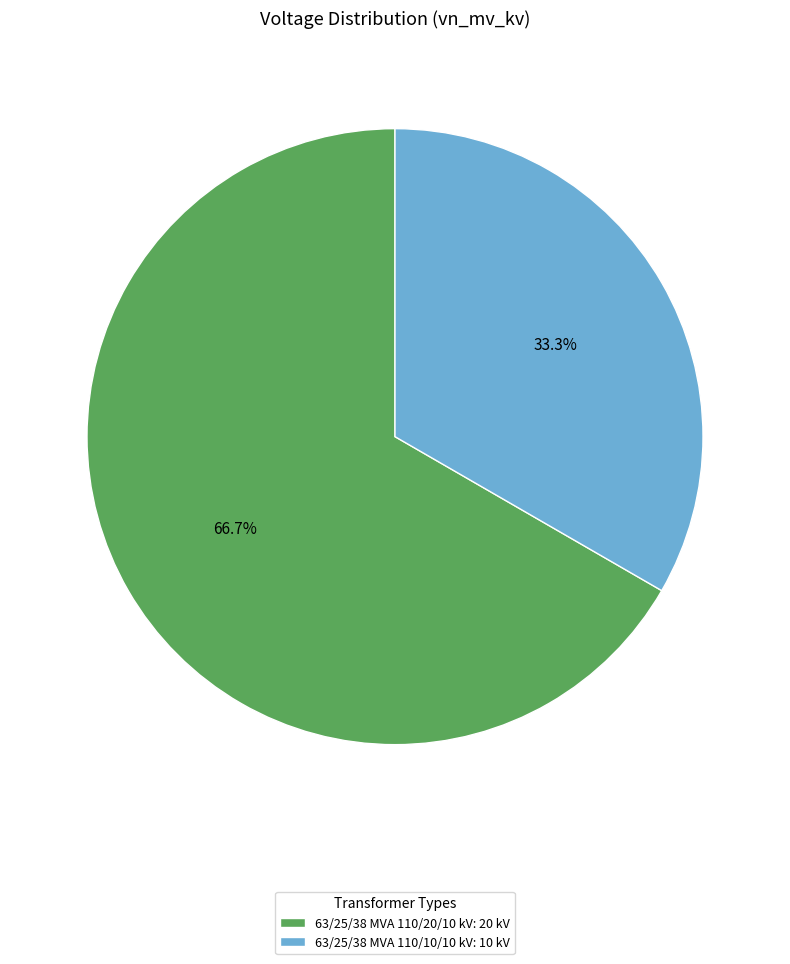

To the nearest percent, what portion does 63/25/38 MVA 110/10/10 kV represent?

33%